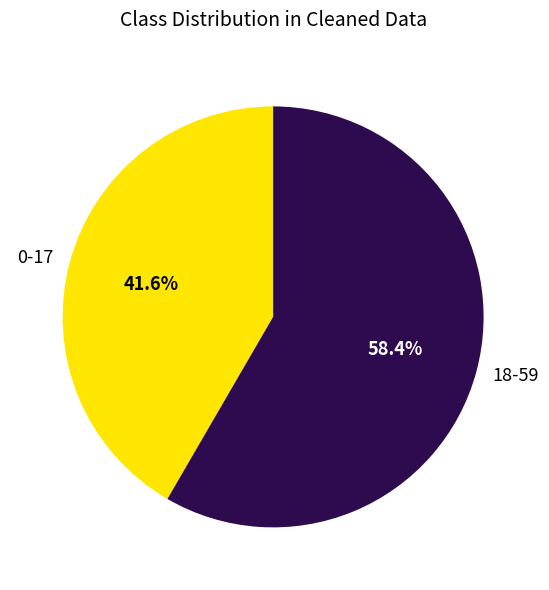

Is there any slice that represents more than half of the pie?

Yes